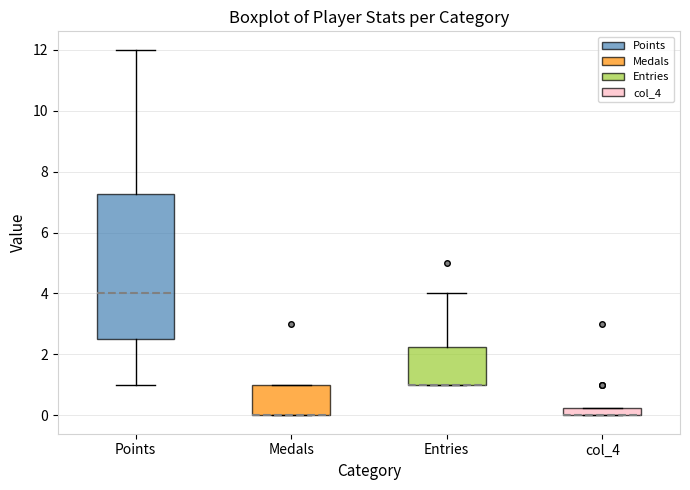

Which box is the tallest, from its lower edge to its upper edge?

Points